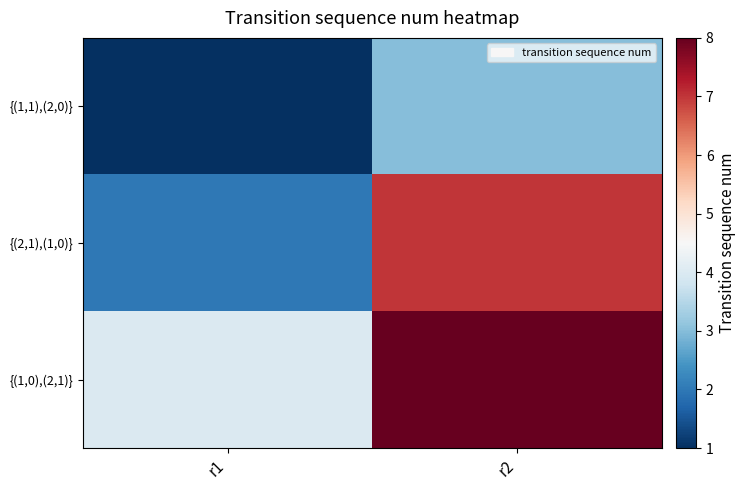

List the series in order of their peak value, highest first.

{(1,0),(2,1)}, {(2,1),(1,0)}, {(1,1),(2,0)}